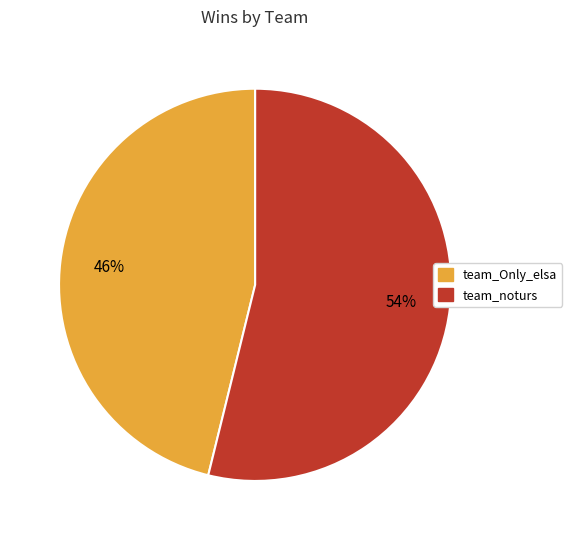

What is the majority slice?

team_noturs